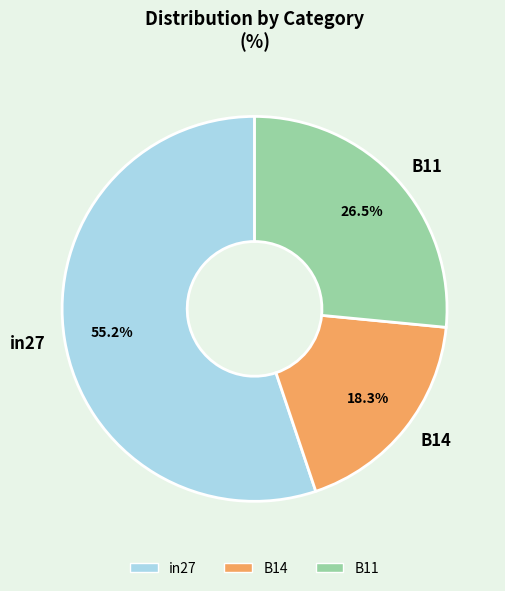

How many segments does this pie chart have?

3